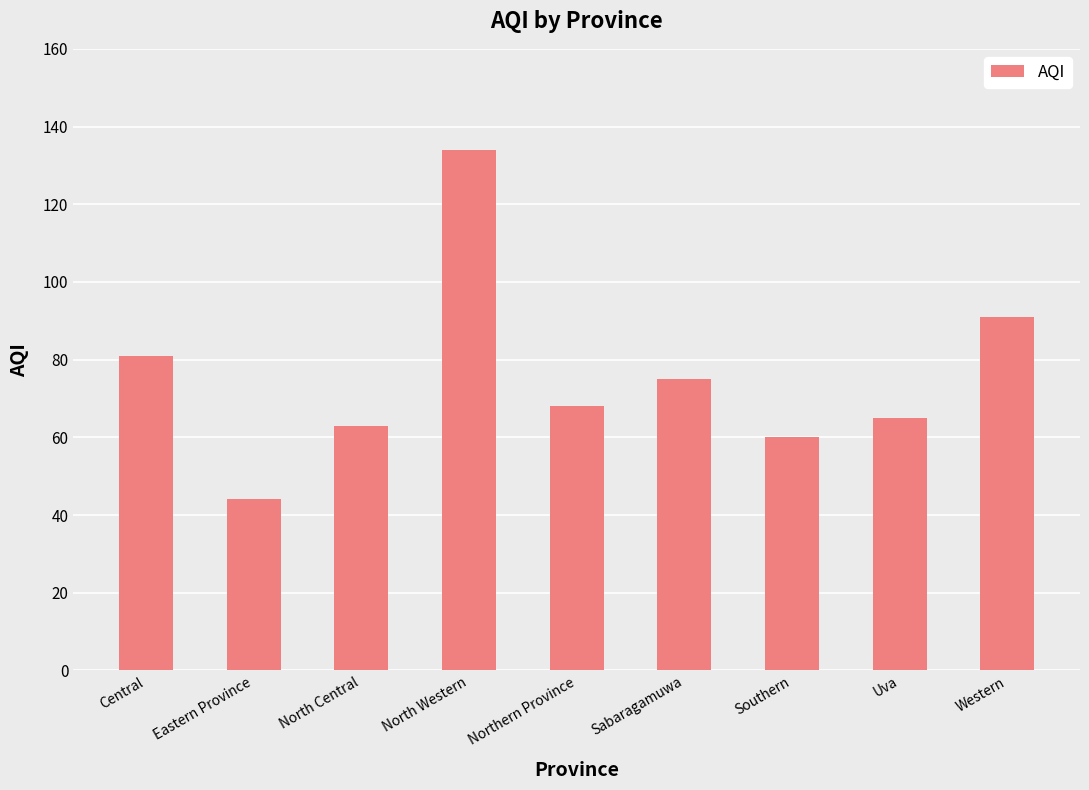

What is the sum of the values at North Western and North Central?

197